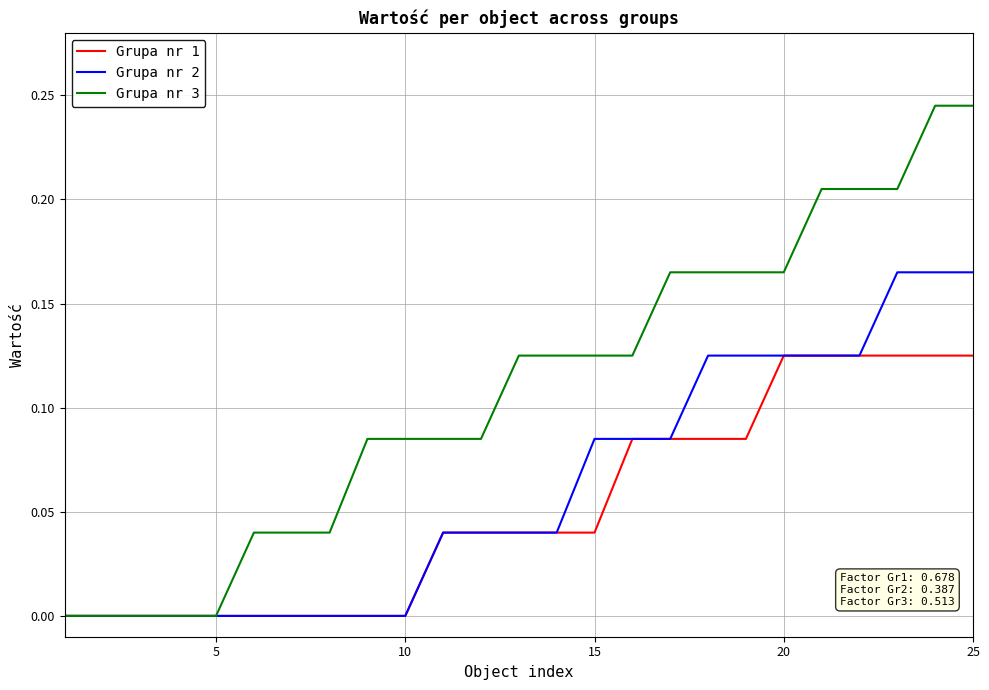

Which series has the largest total across all categories?

Grupa nr 3